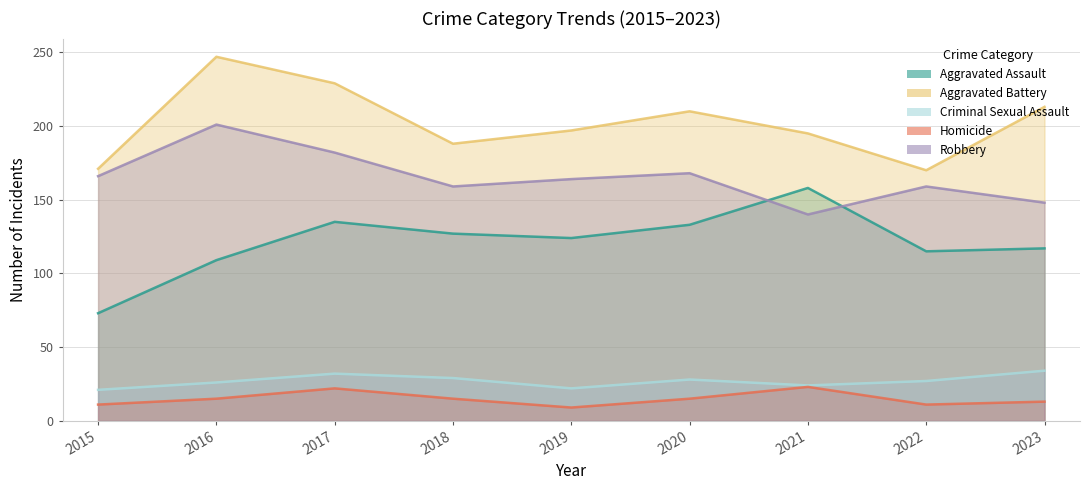

What is the difference between the maximum and second lowest values in the Homicide series?

12